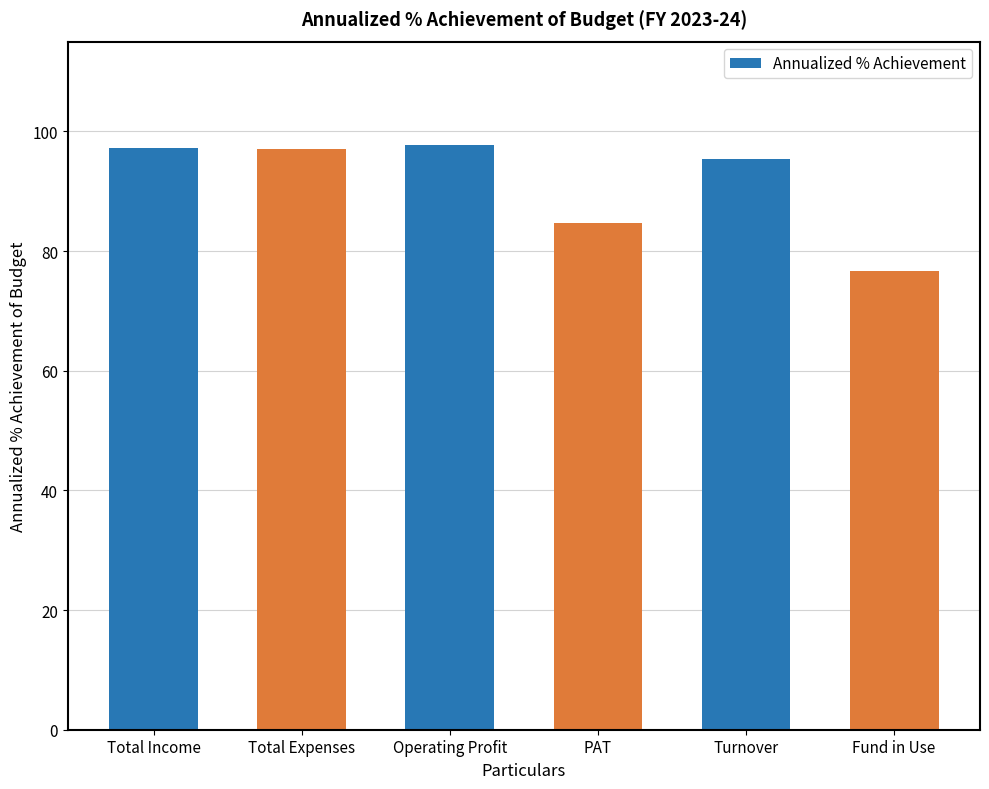

Reading left to right, transcribe all the data shown in this chart.

Total Income=97.2	Total Expenses=97.0	Operating Profit=97.6	PAT=84.7	Turnover=95.3	Fund in Use=76.6